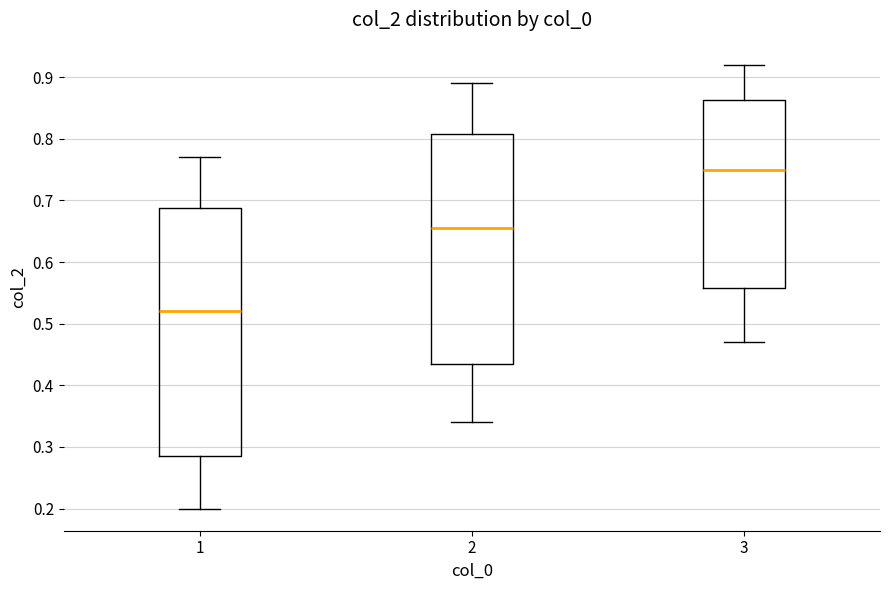

Which box has the lowest median line?

1